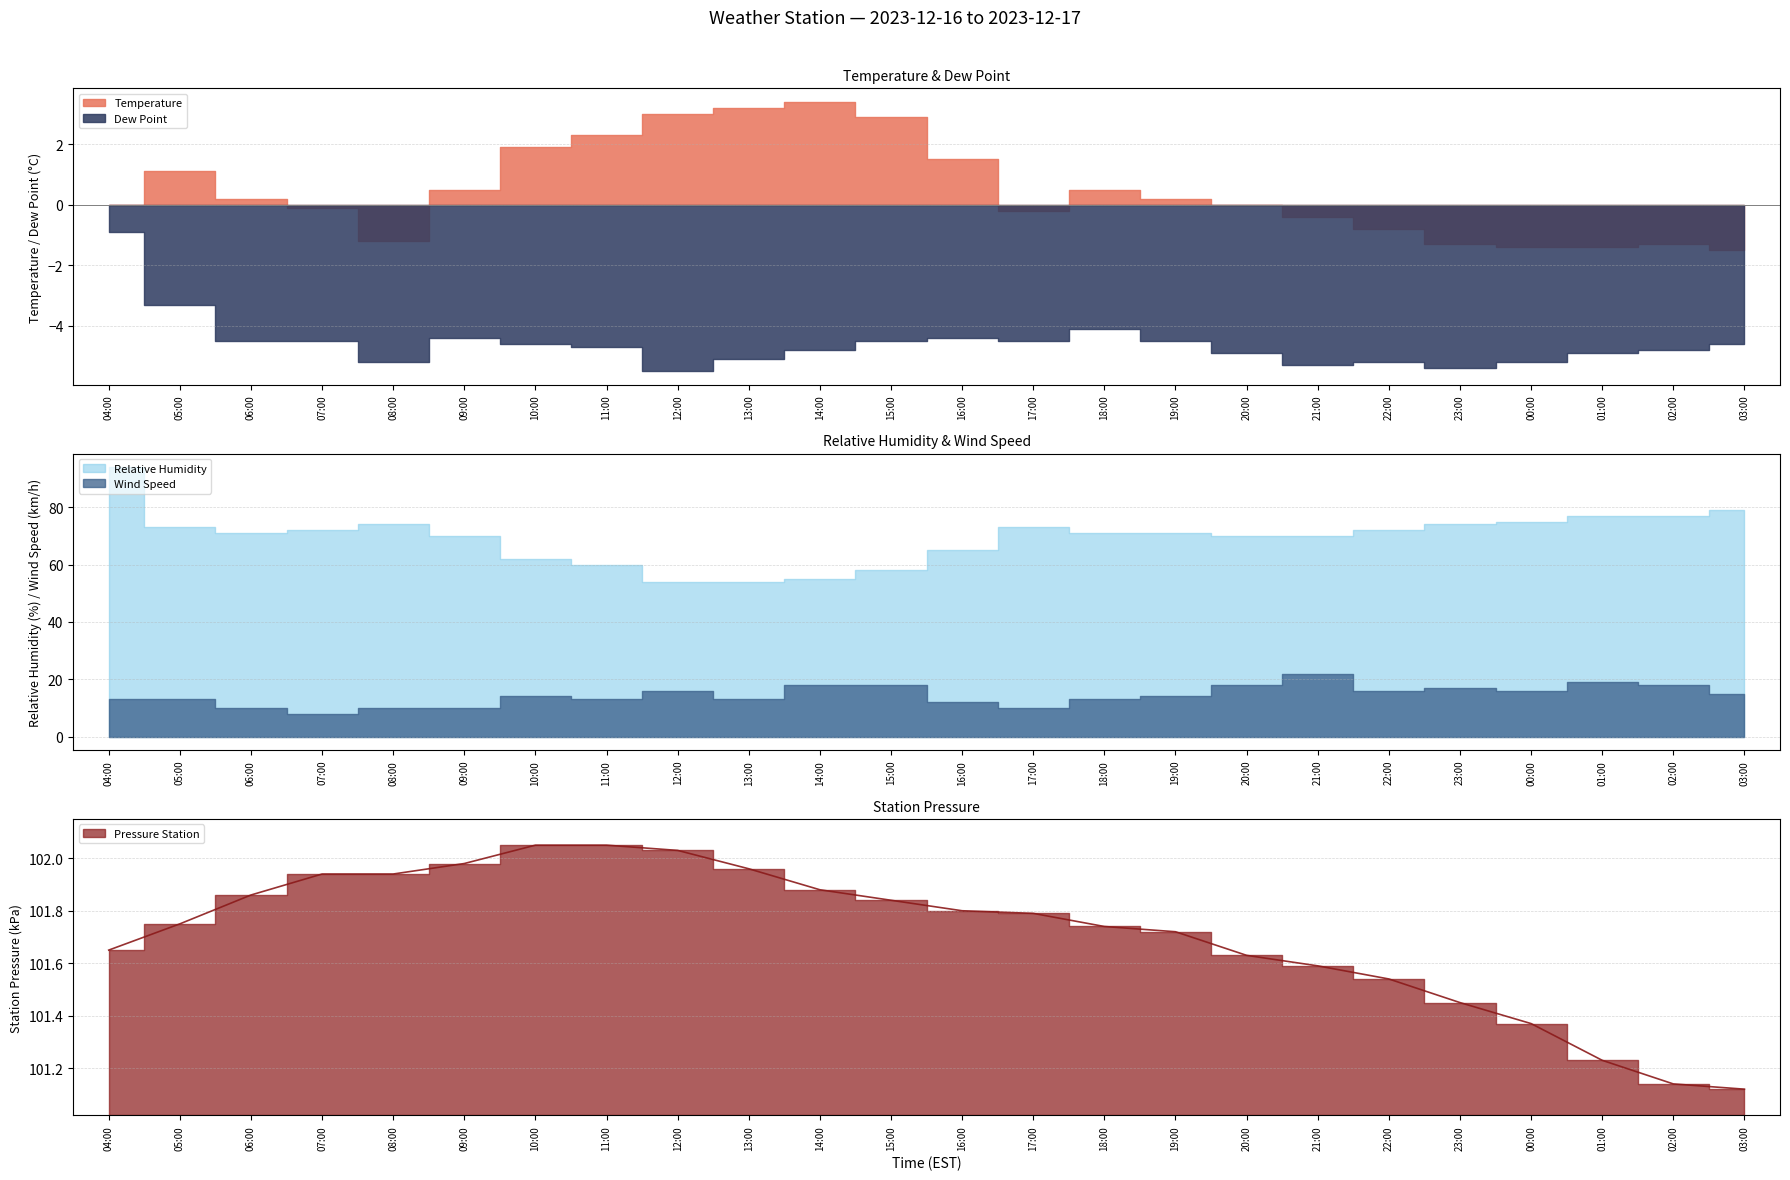

Is it true that Temperature equals 1.5 at 16:00?

True